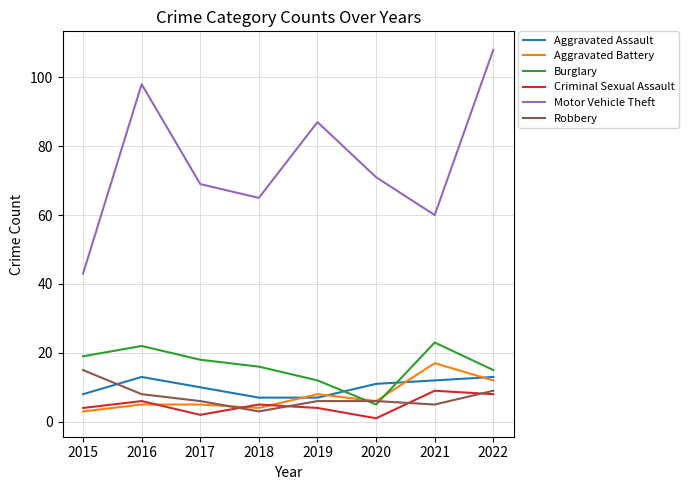

What value does the Criminal Sexual Assault series have at 2016?

6